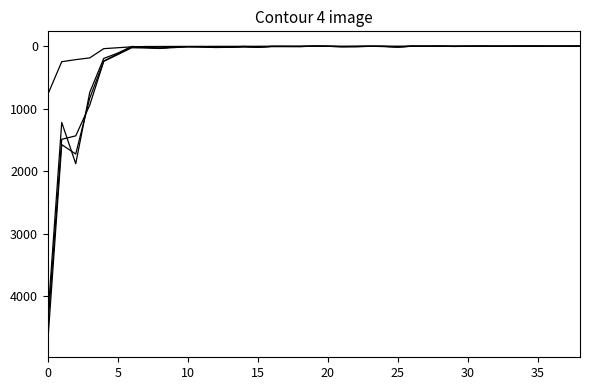

What is the greatest value displayed?

4744.1